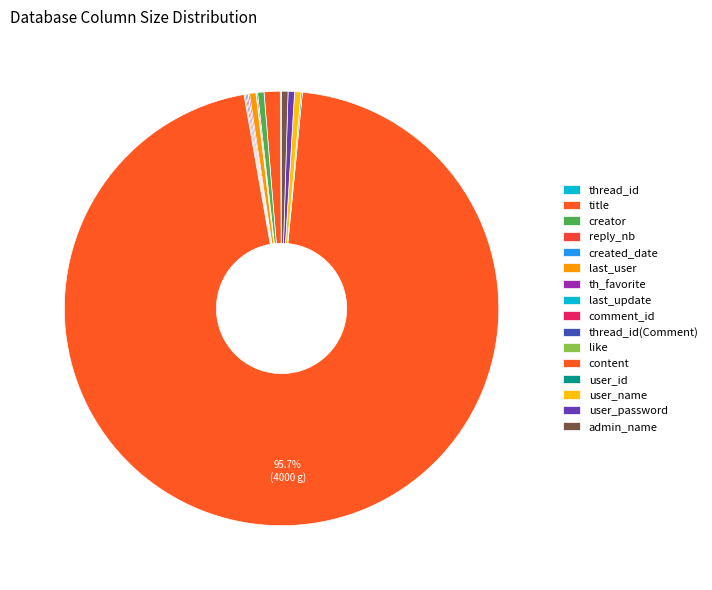

The creator slice represents 0% of the pie. True or false?

True